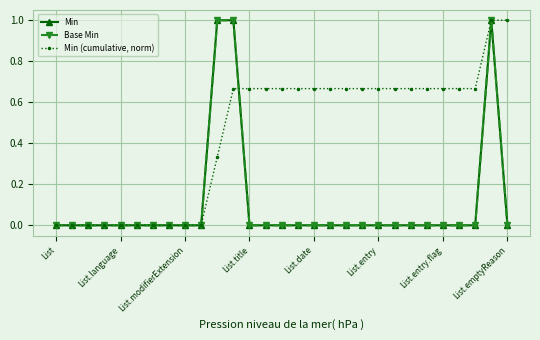

Is this an area chart (filled region under the line)?

No